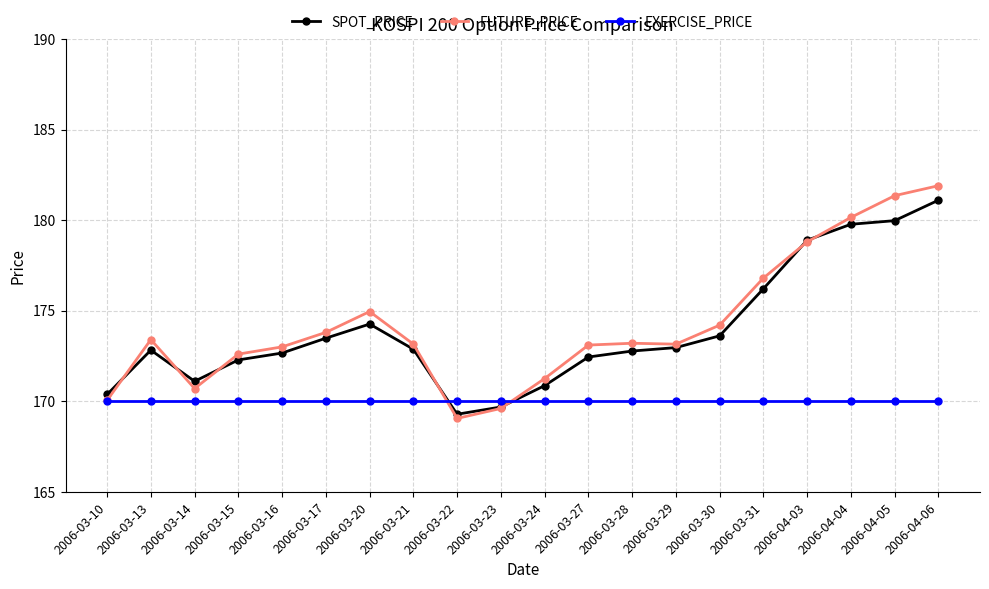

What is the average value of the EXERCISE_PRICE series?

170.0